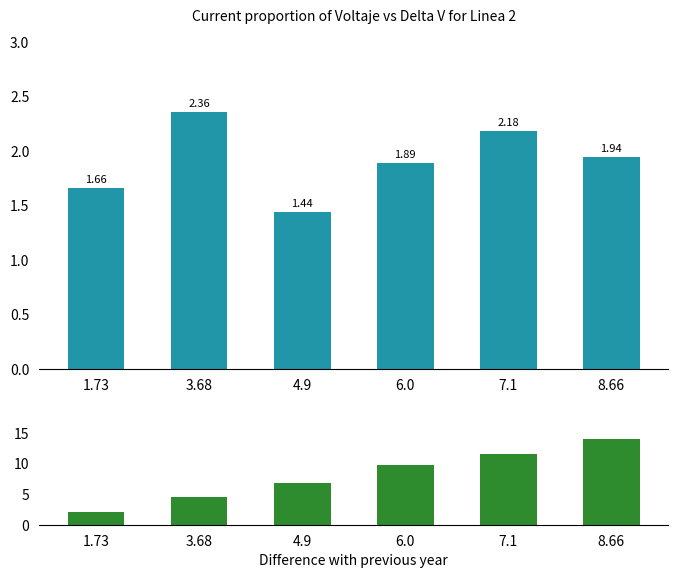

What is the sum of the x L1 values at 3.68 and 1.73?

6.5